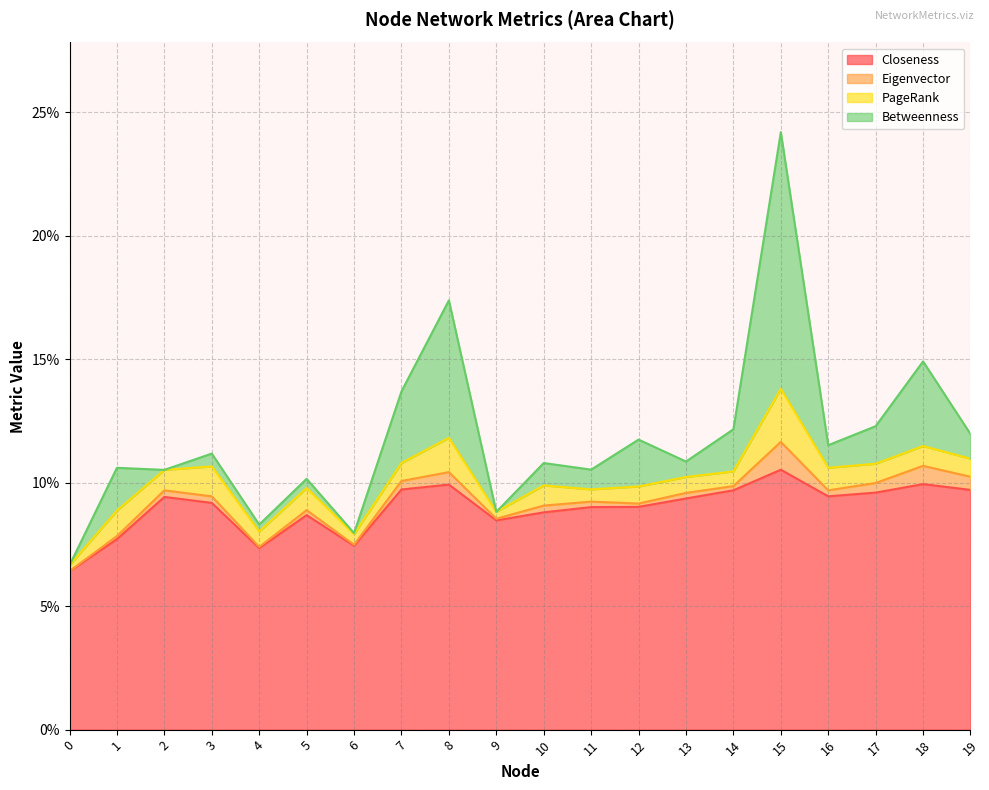

Is it true that Betweenness equals 0.0 at 15?

False